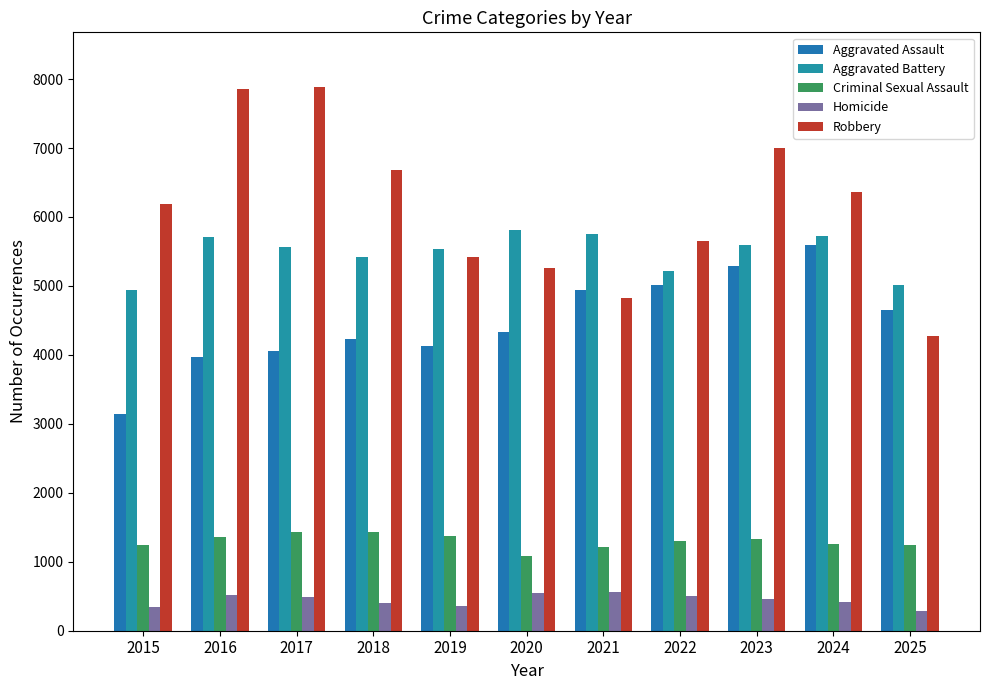

True or false: Criminal Sexual Assault has a value of 917 at 2018.

False